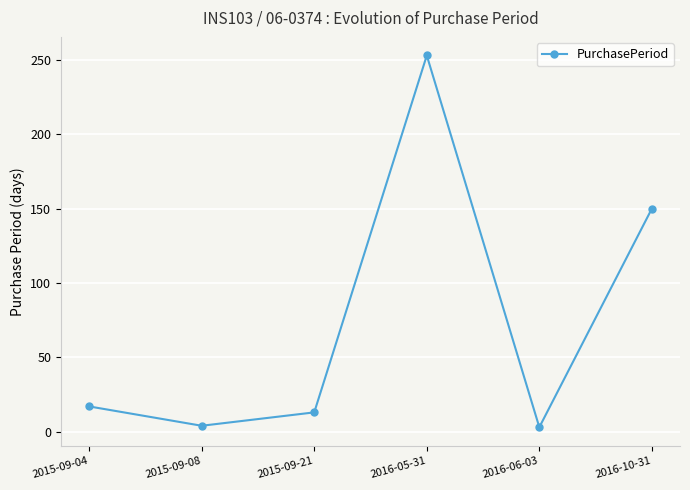

How many interior local valleys (lower than both neighbors) does the data have?

2